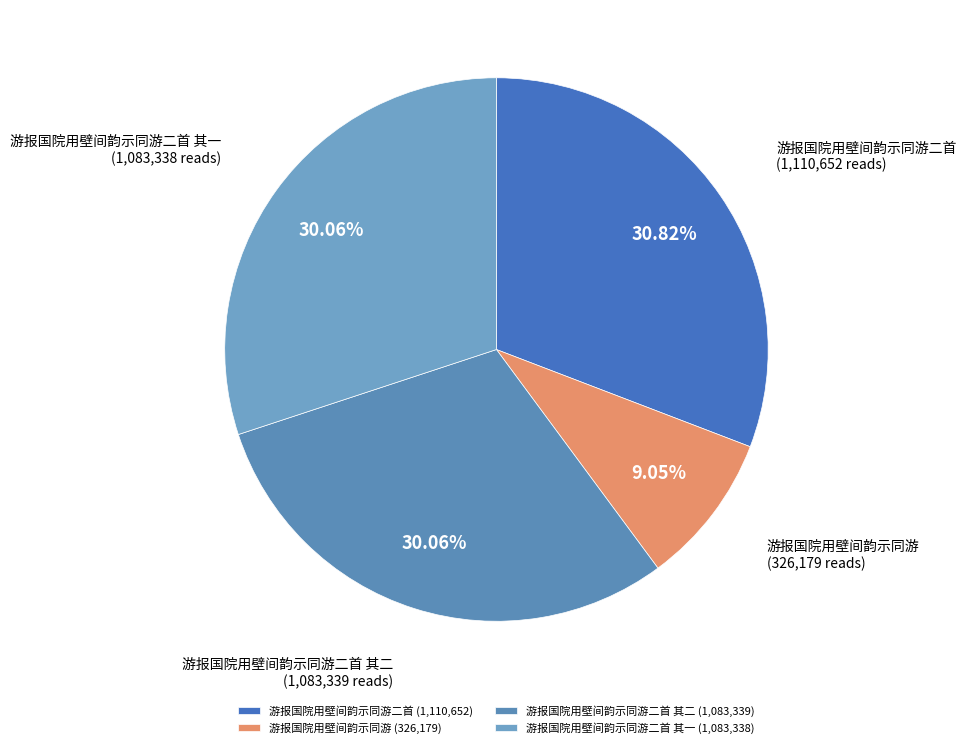

What is the largest slice in the pie chart?

游报国院用壁间韵示同游二首